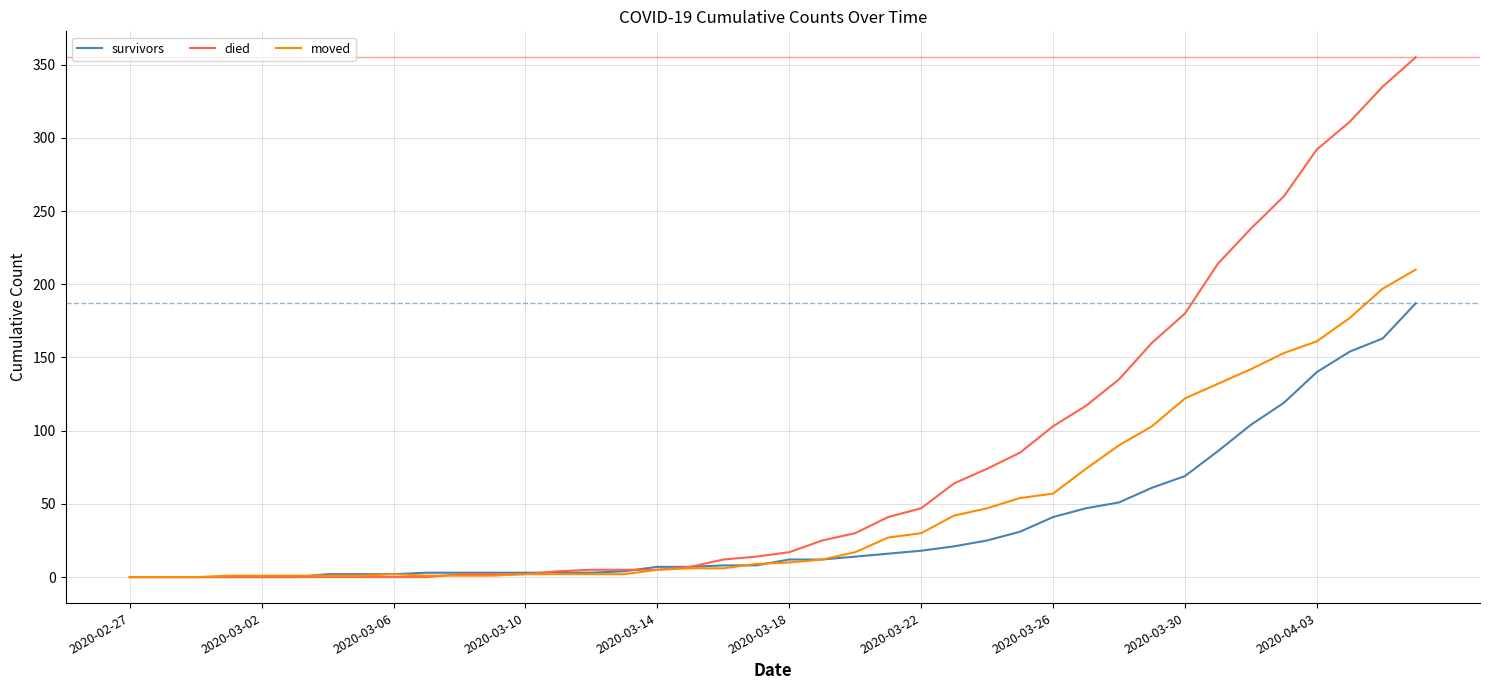

Which series has the largest total across all categories?

died